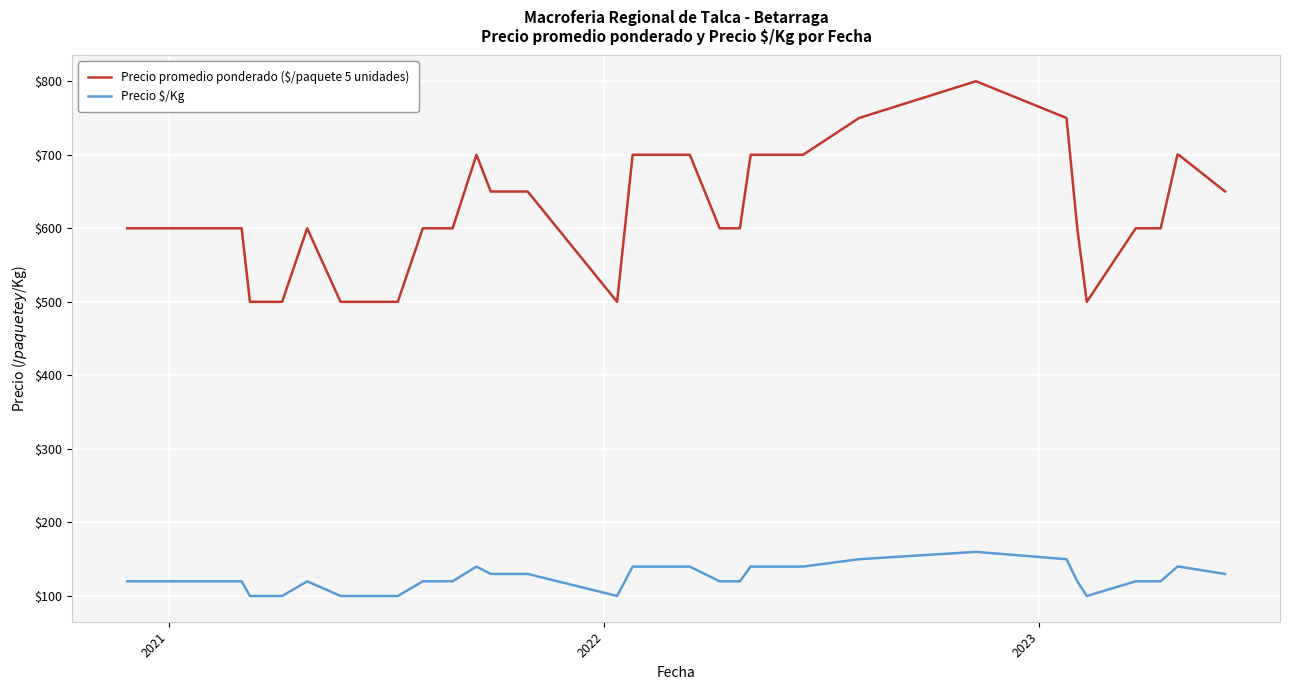

True or false: Precio promedio ponderado ($/paquete 5 unidades) and Precio \$/Kg cross at least once.

False